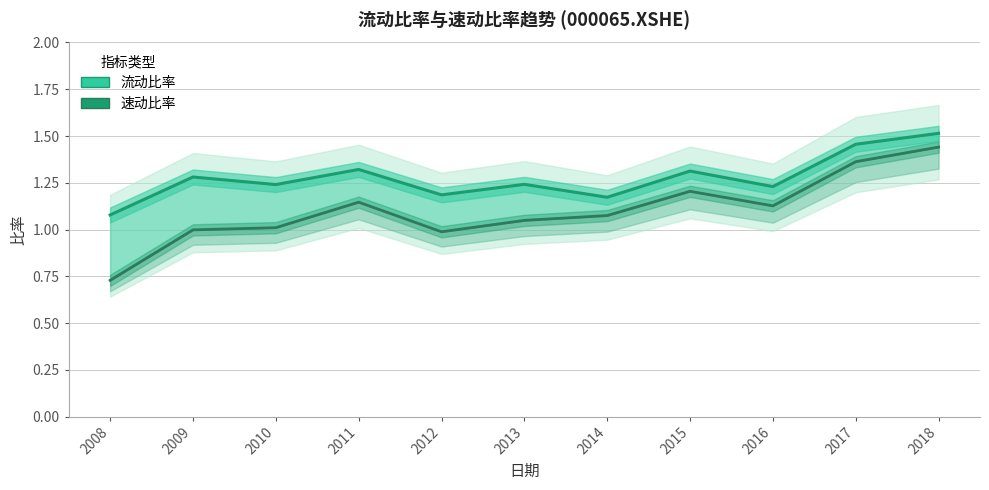

Does the chart have visible grid lines?

Yes